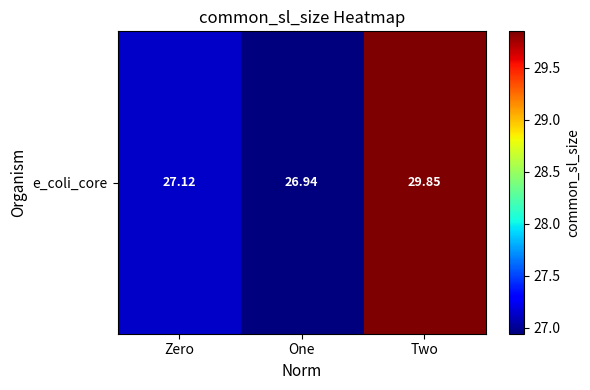

What is the sum of the values at Two and Zero?

57.0